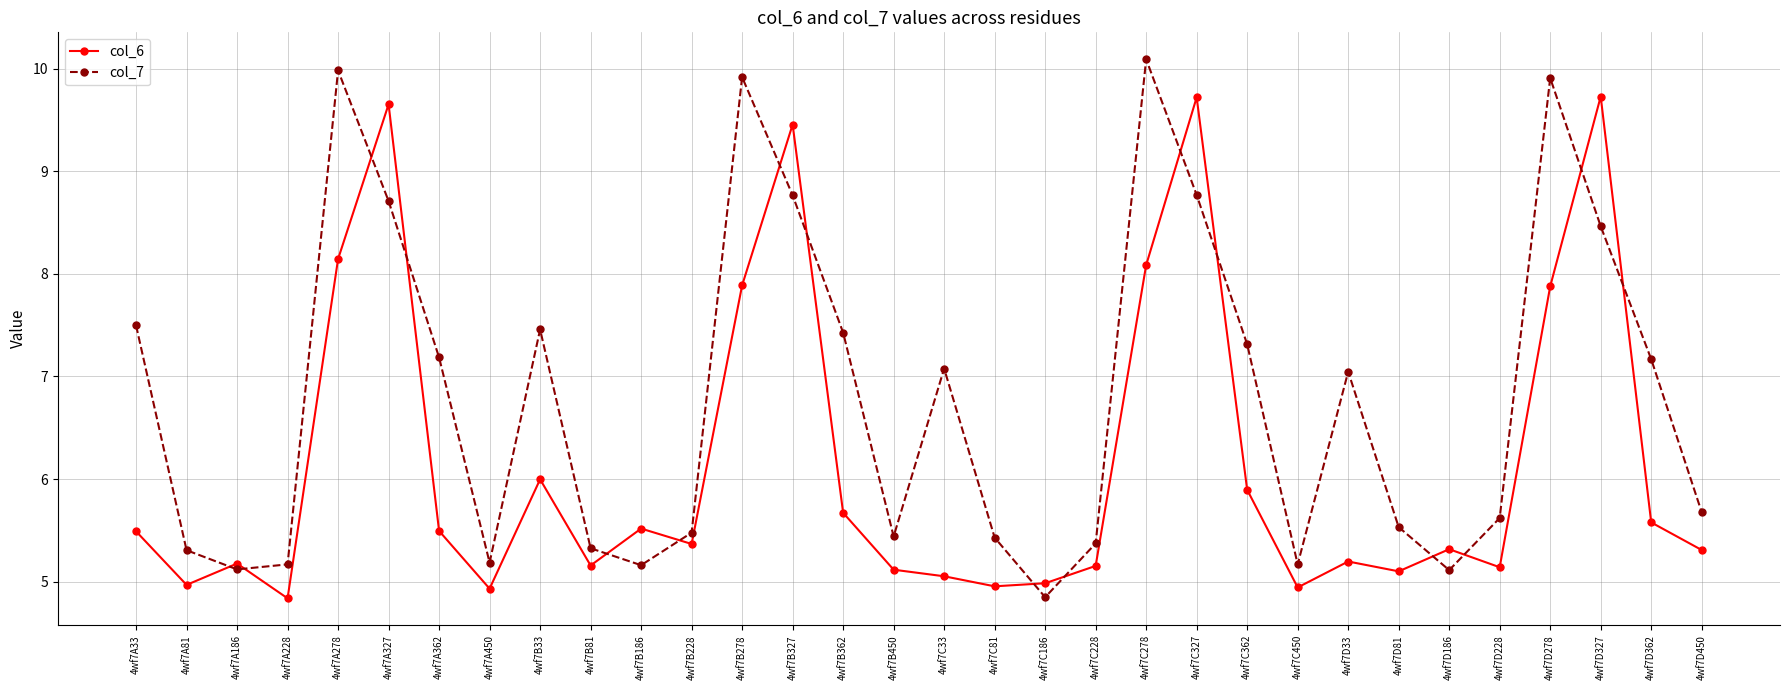

How many lines are shown in the chart?

2